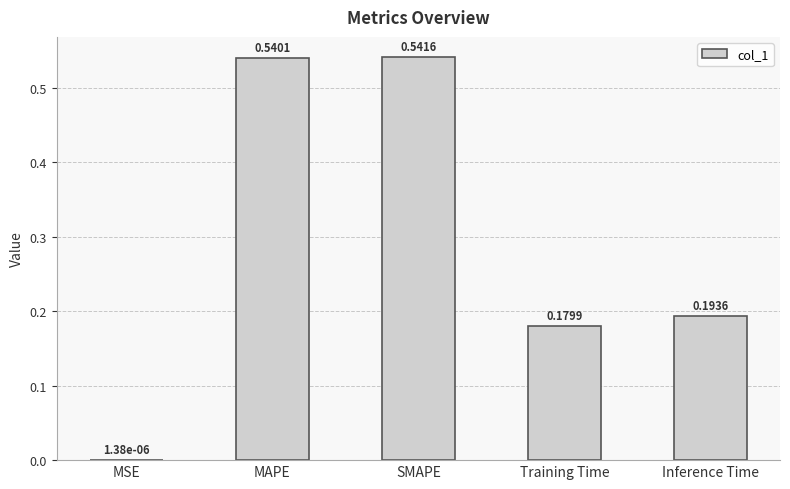

Which has a higher value, MSE or Inference Time?

Inference Time